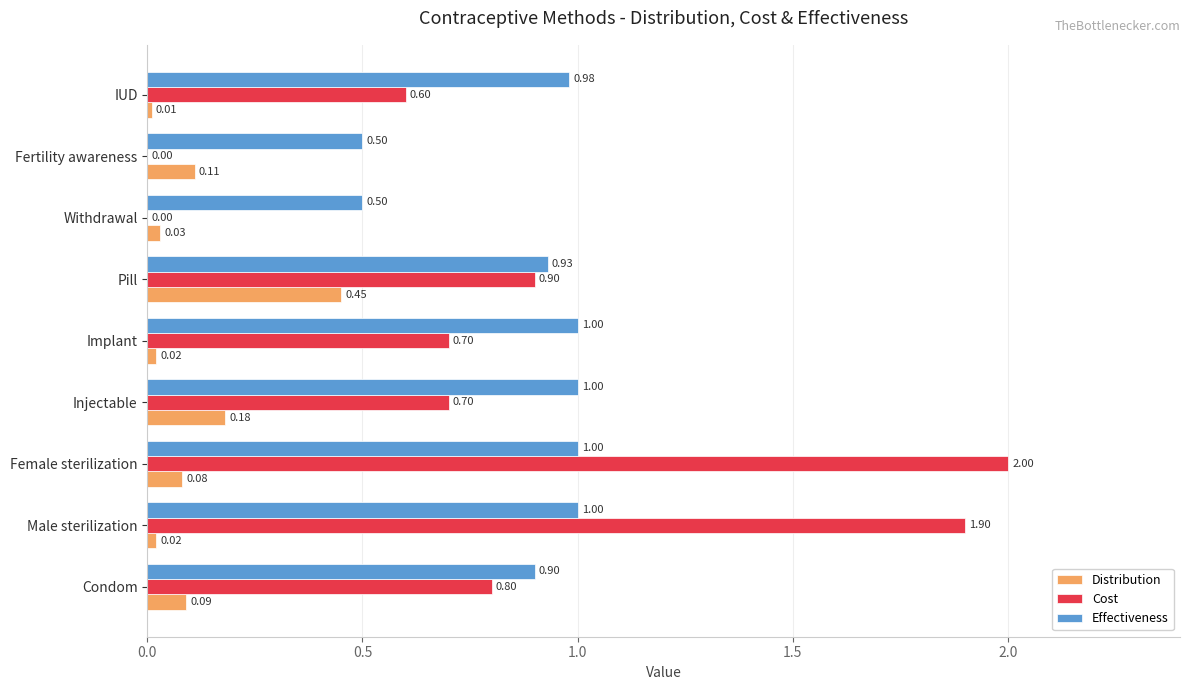

What is the total value across all series at Fertility awareness?

0.6